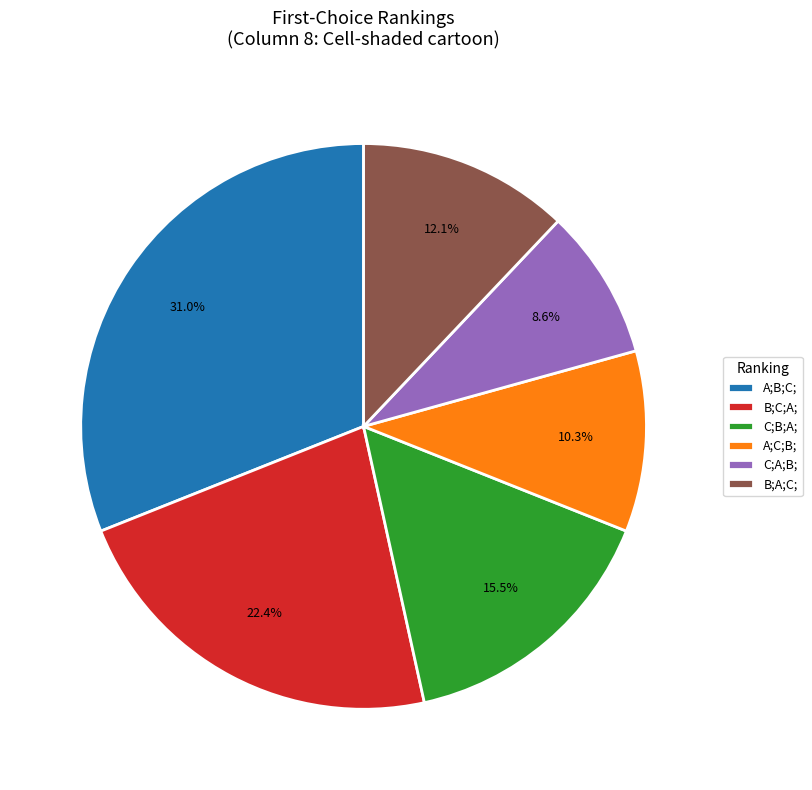

Do C;A;B; and A;B;C; together represent more than half of the pie?

No